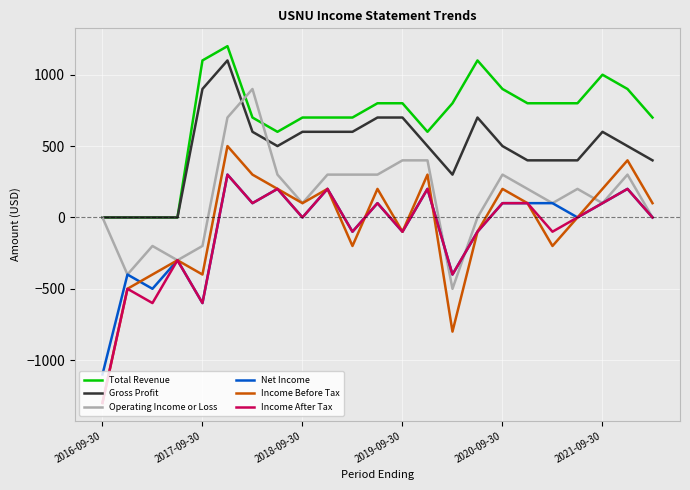

Is this an area chart (filled region under the line)?

No